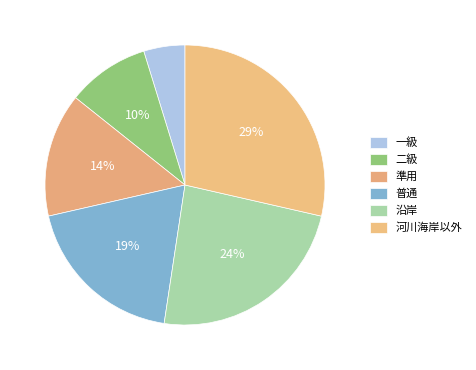

How many slices are in this pie chart?

6